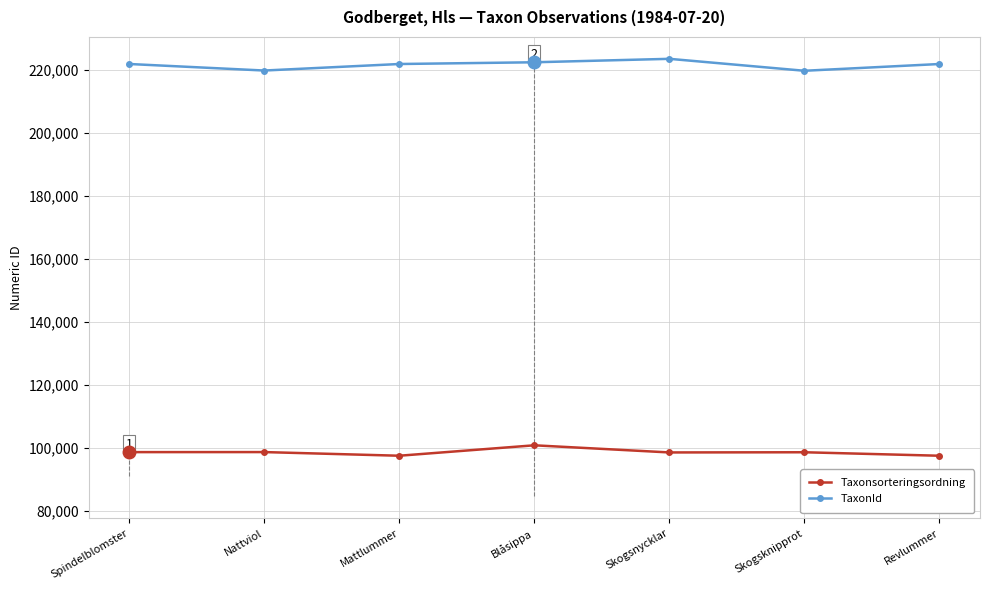

At which category is the sum across all series the highest?

Blåsippa